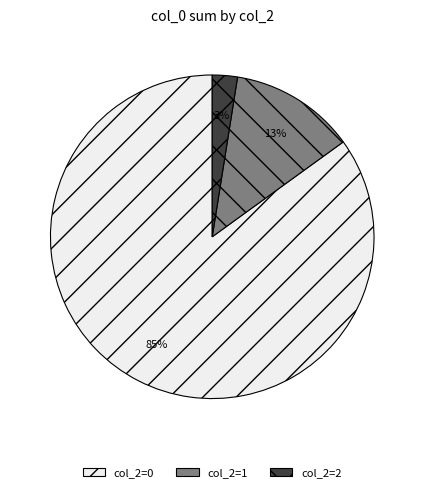

Combined, do col_2=2 and col_2=0 account for over 50%?

Yes